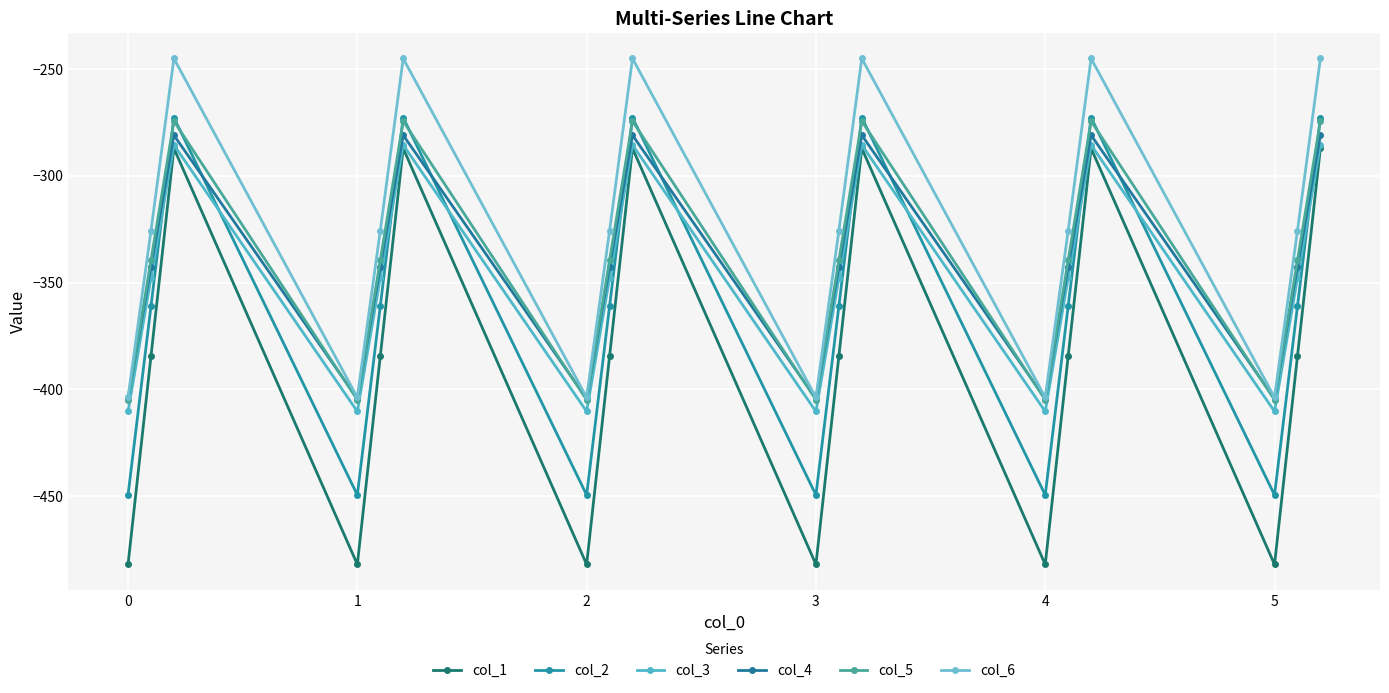

True or false: col_2 and col_5 intersect in this chart.

True